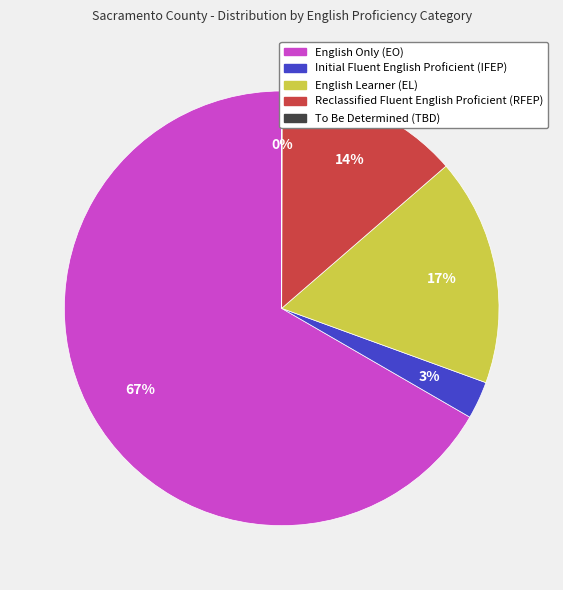

Is it true that Reclassified Fluent English Proficient (RFEP) is 25% of the pie?

False